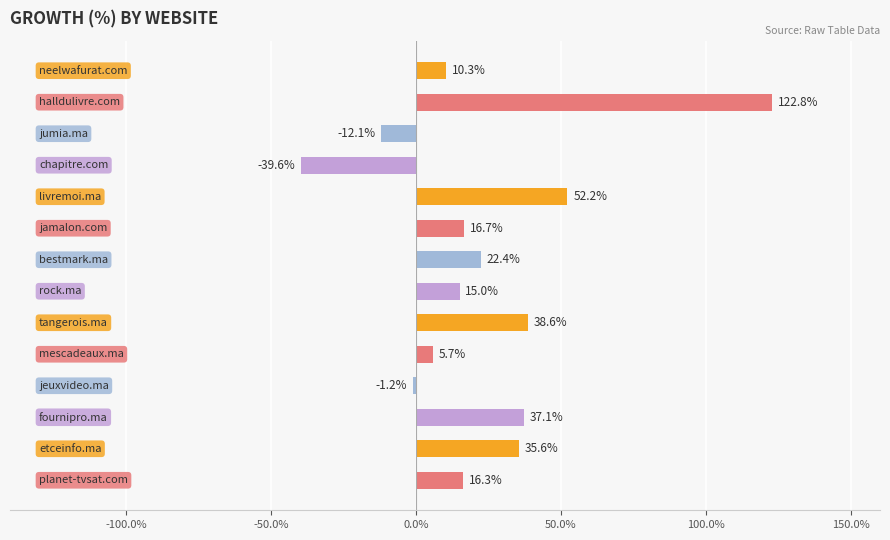

Reading top to bottom, transcribe all the data shown in this chart.

10.3	122.8	-12.1	-39.6	52.2	16.7	22.4	15.0	38.6	5.7	-1.2	37.1	35.6	16.3